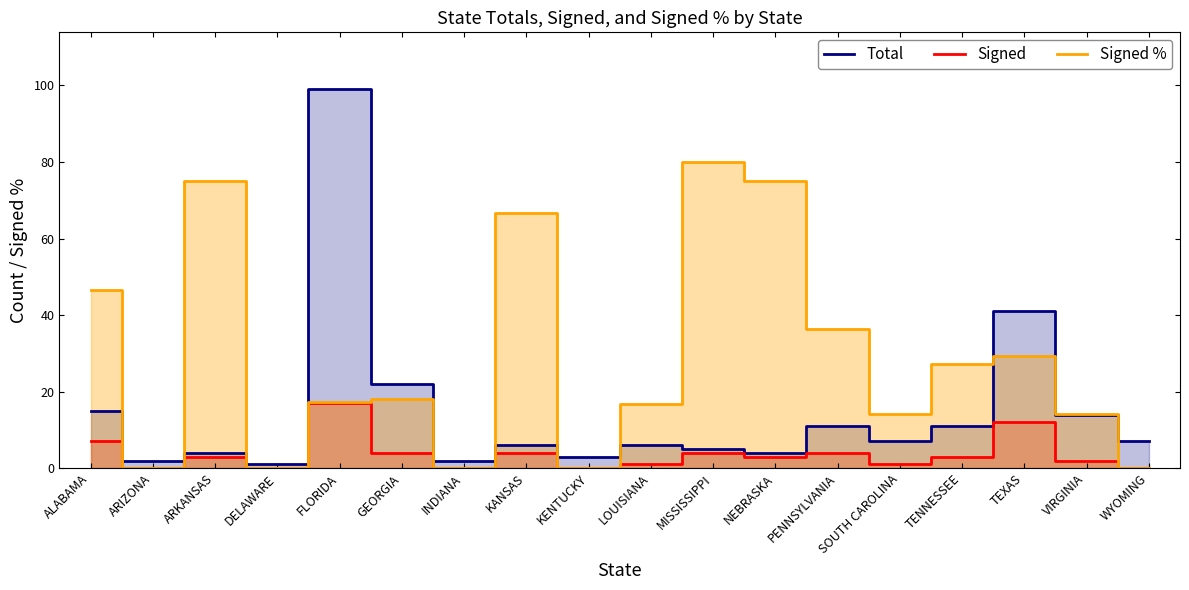

What position from the left is FLORIDA?

5